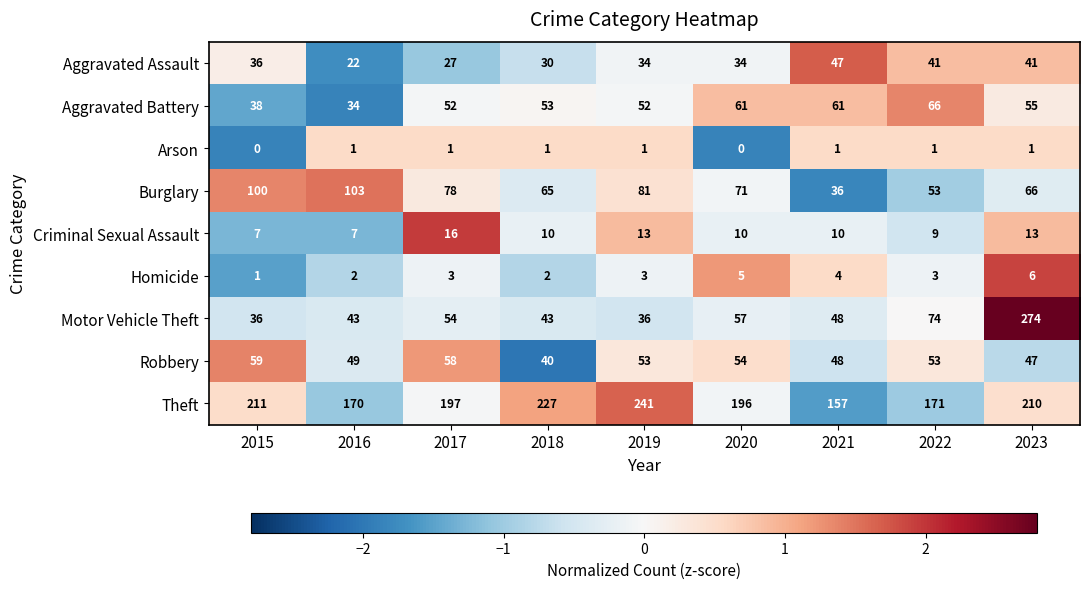

Which category has the lowest value in the Aggravated Assault series?

2016